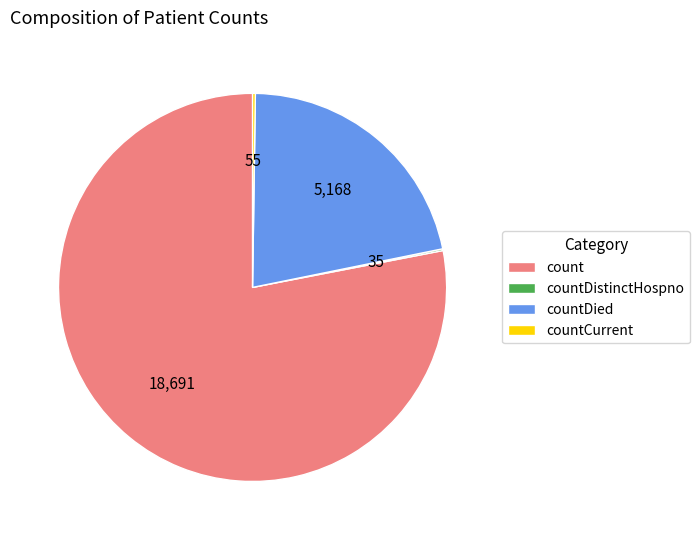

What is the largest slice in the pie chart?

count